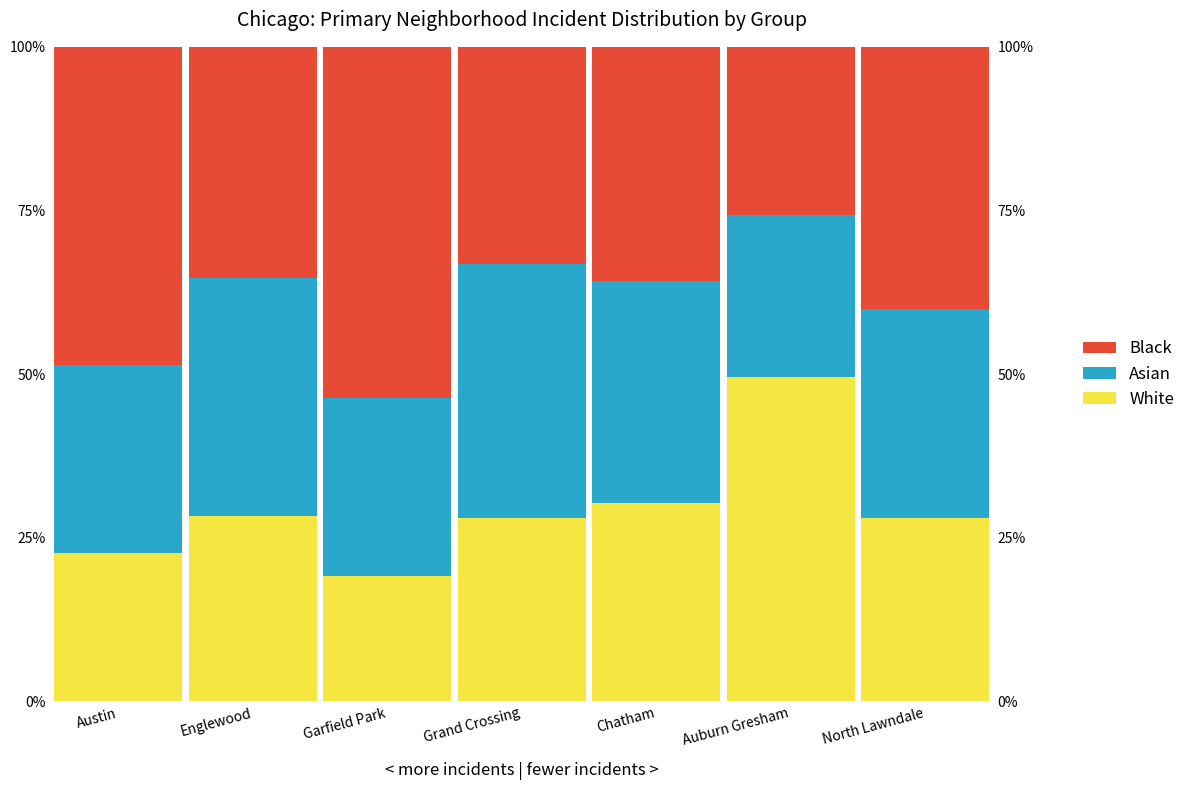

What position from the right is Chatham?

3